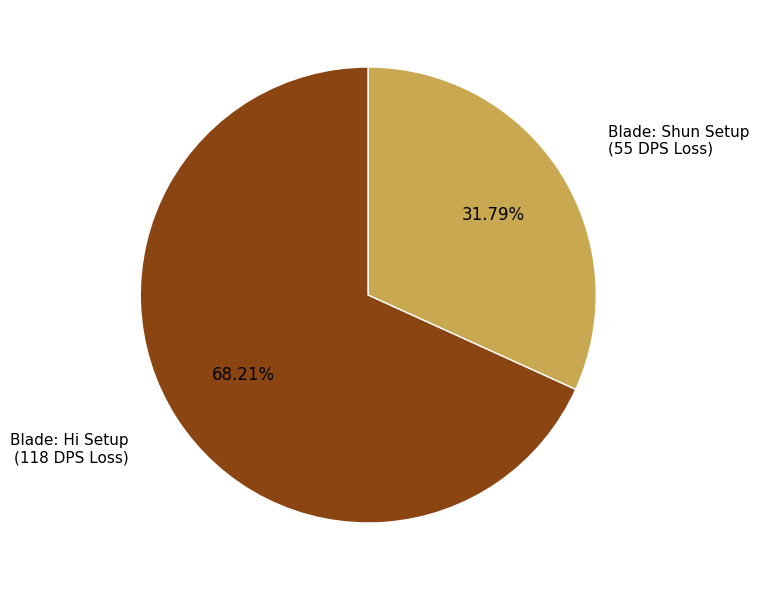

Does any single category account for the majority?

Yes